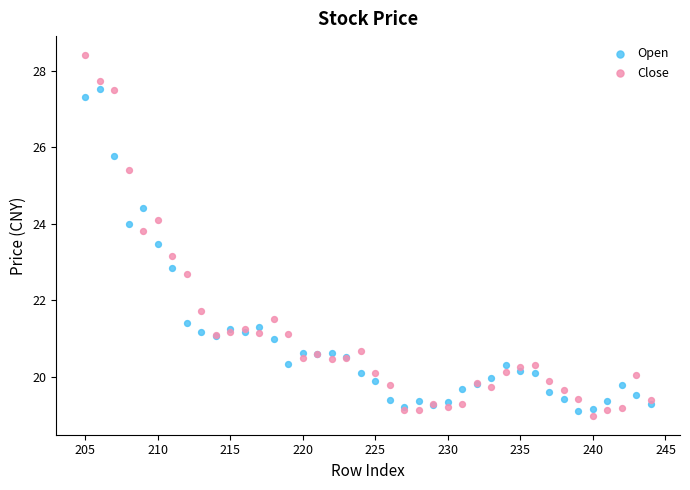

Which series contains the lowest Y value?

Close